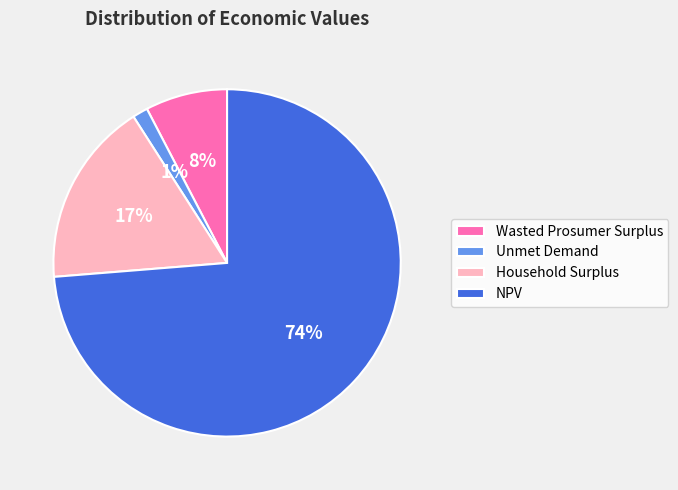

To the nearest percent, what percentage of the pie is Wasted Prosumer Surplus?

8%